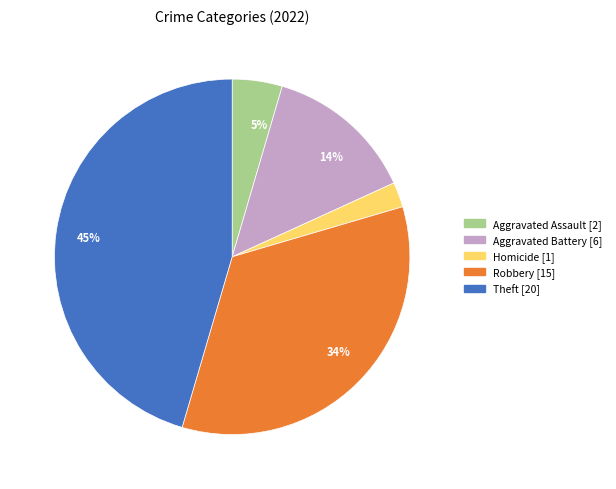

How many segments does this pie chart have?

5